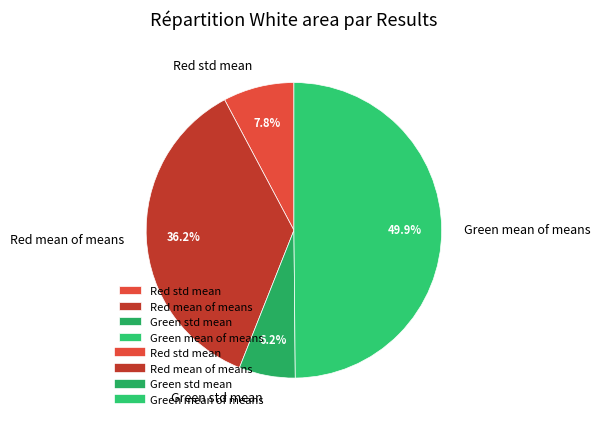

Which category has the biggest portion of the pie?

Green mean of means